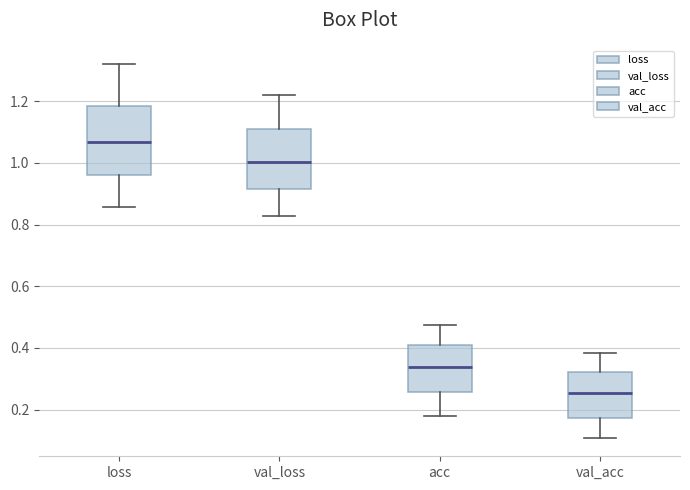

Which box is the tallest, from its lower edge to its upper edge?

loss